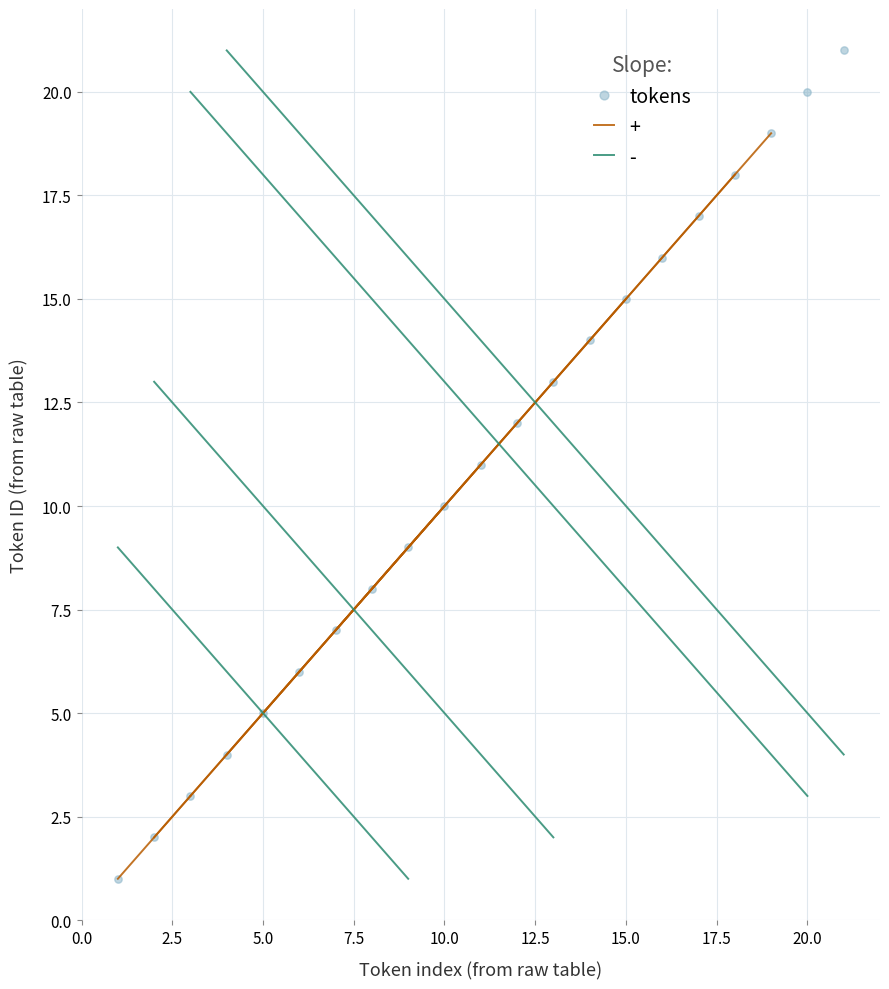

What is the range of X values (max minus min)?

20